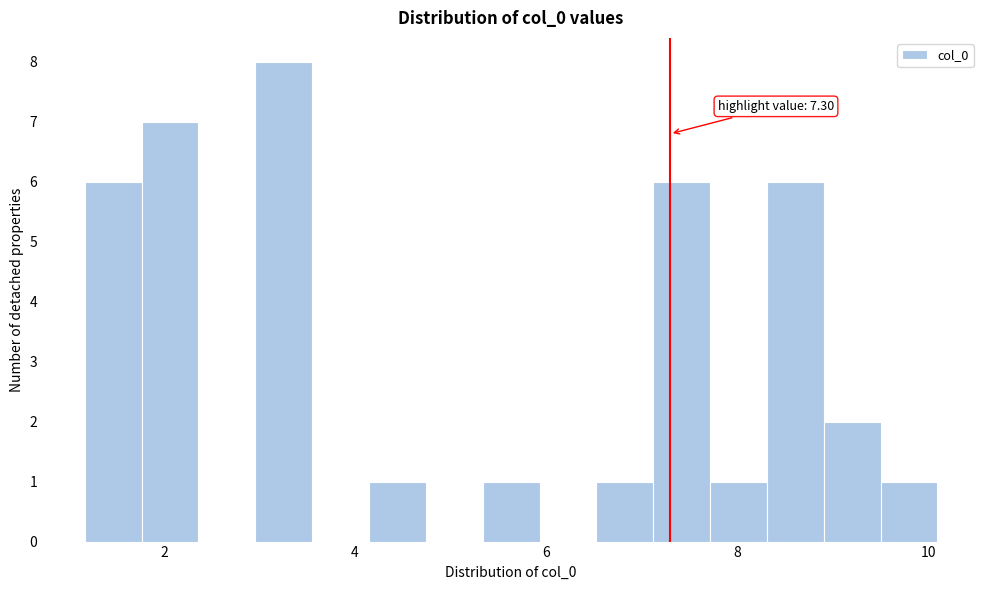

Around what value on the x-axis is the tallest bar? Give the approximate position of its centre, as read against the axis.

3.2